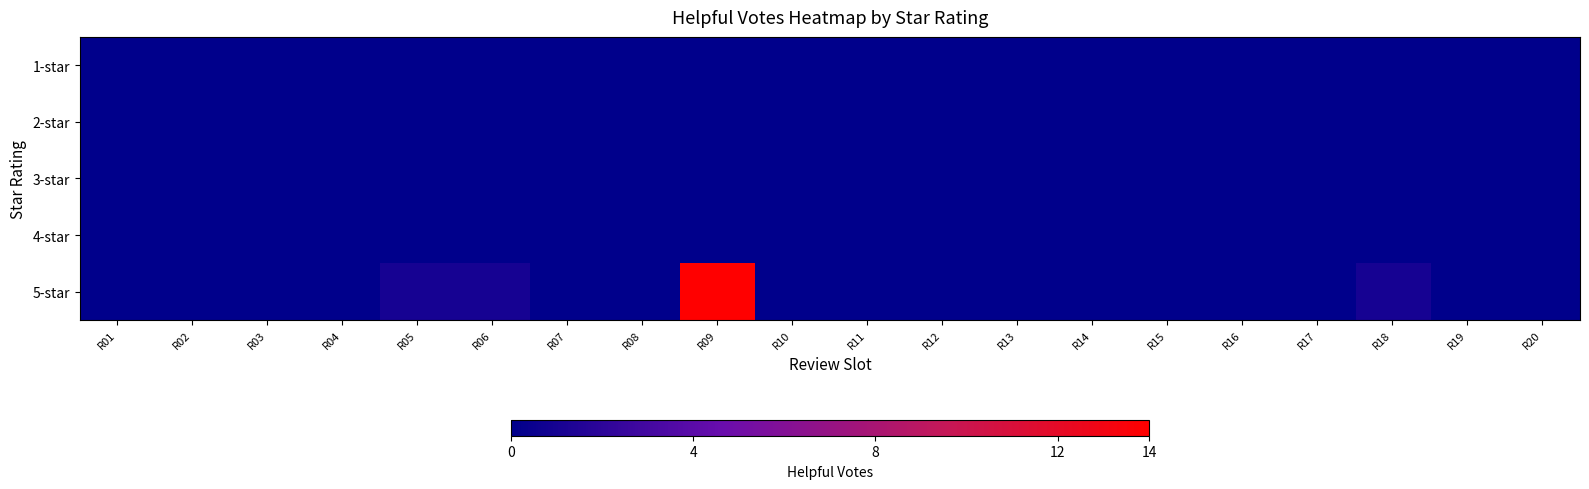

What is the maximum value shown in the chart?

14